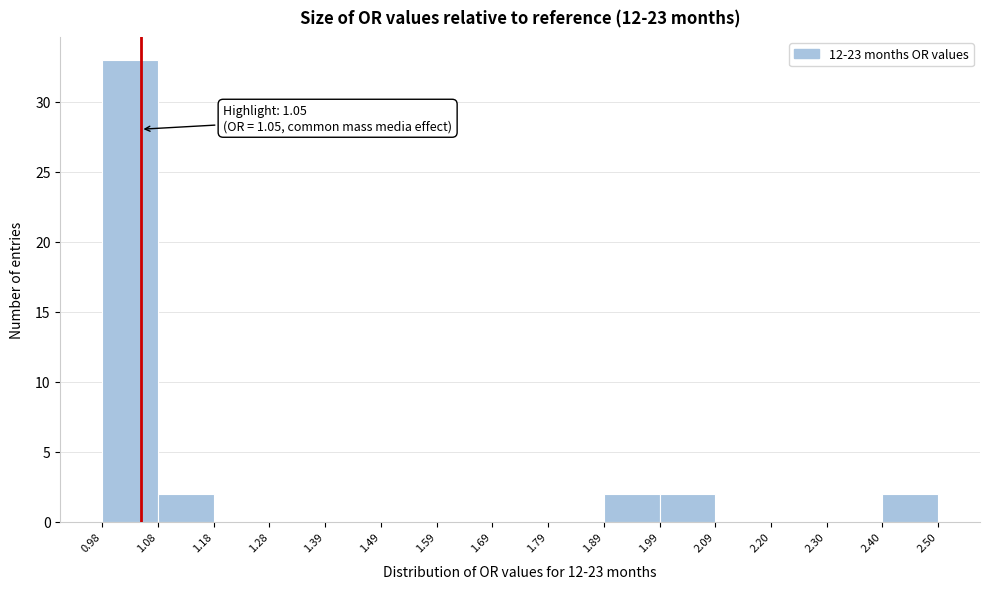

Which range on the x-axis has the tallest bar?

0.98 to 1.08